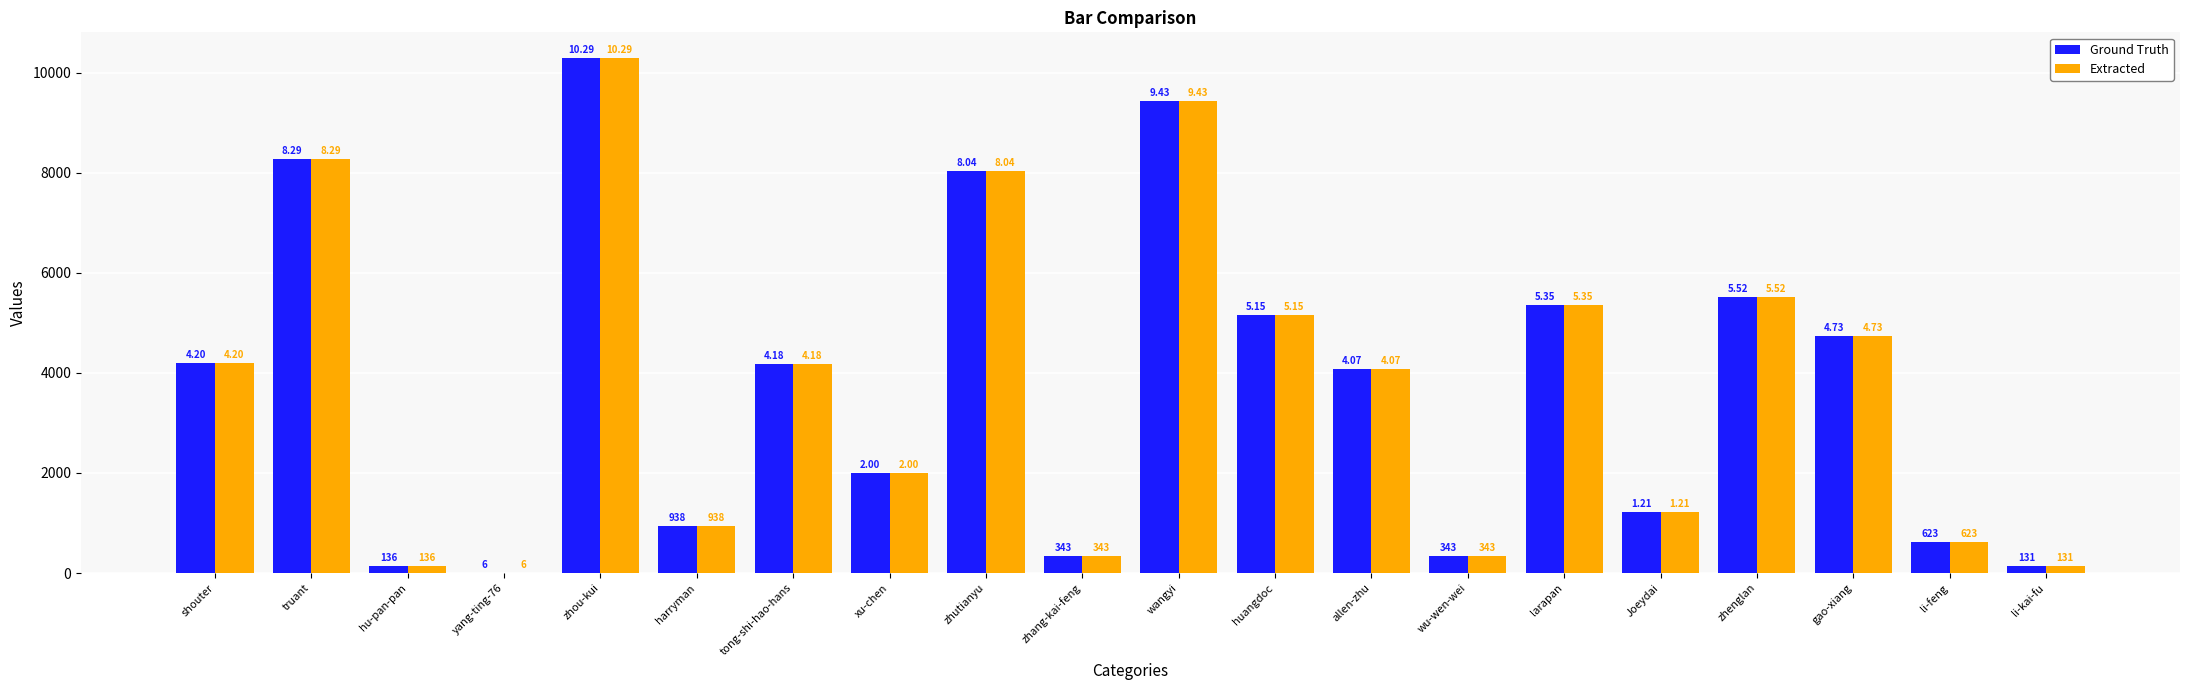

What position from the left is yang-ting-76?

4